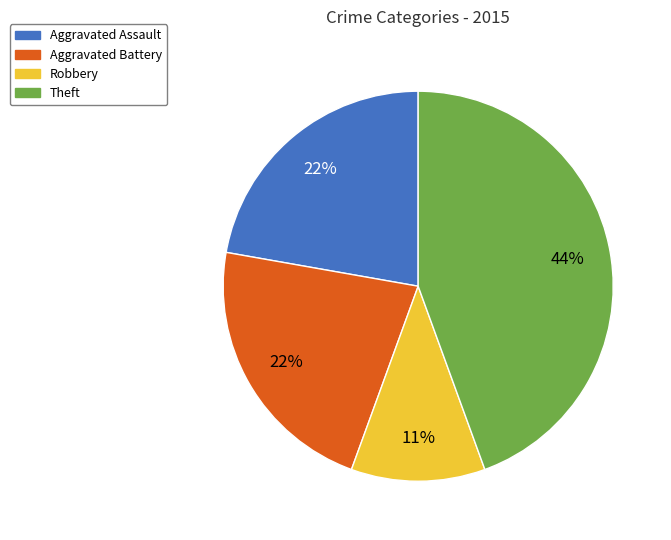

To the nearest percent, what portion does Theft represent?

44%